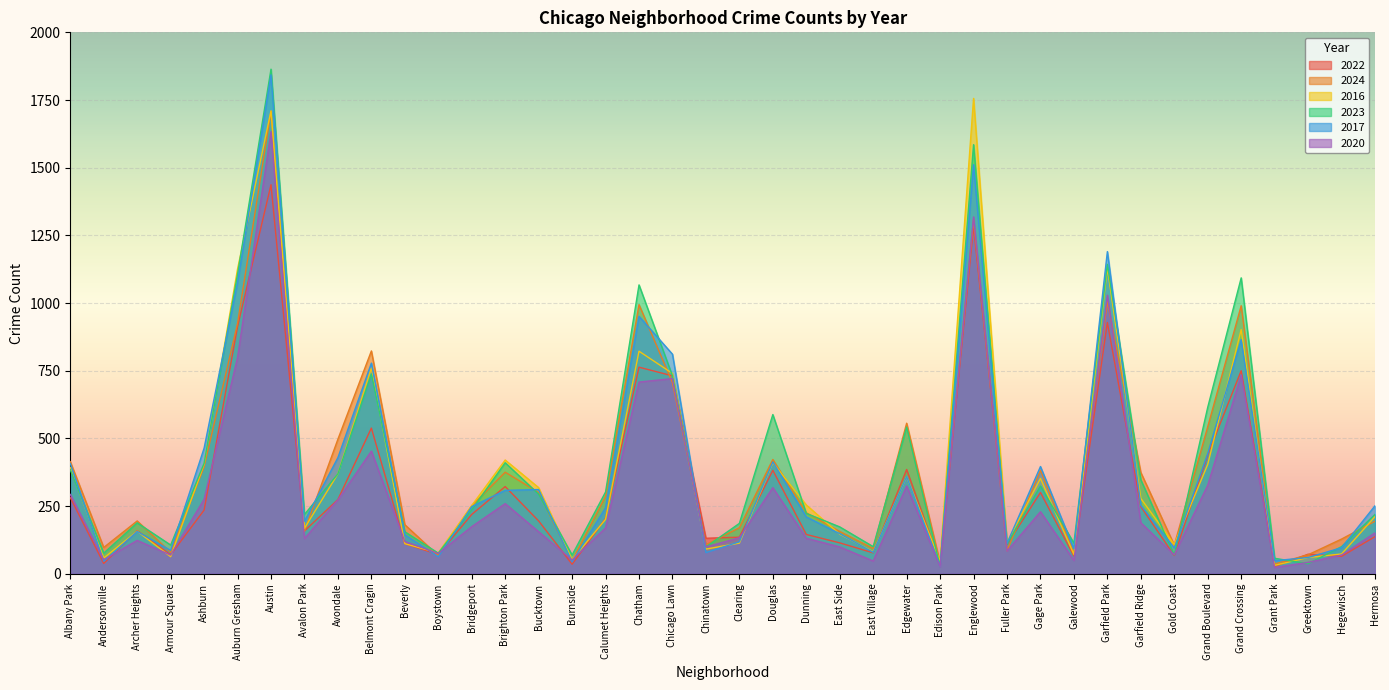

In 2020, how many points are lower than both neighbors (excluding endpoints)?

12